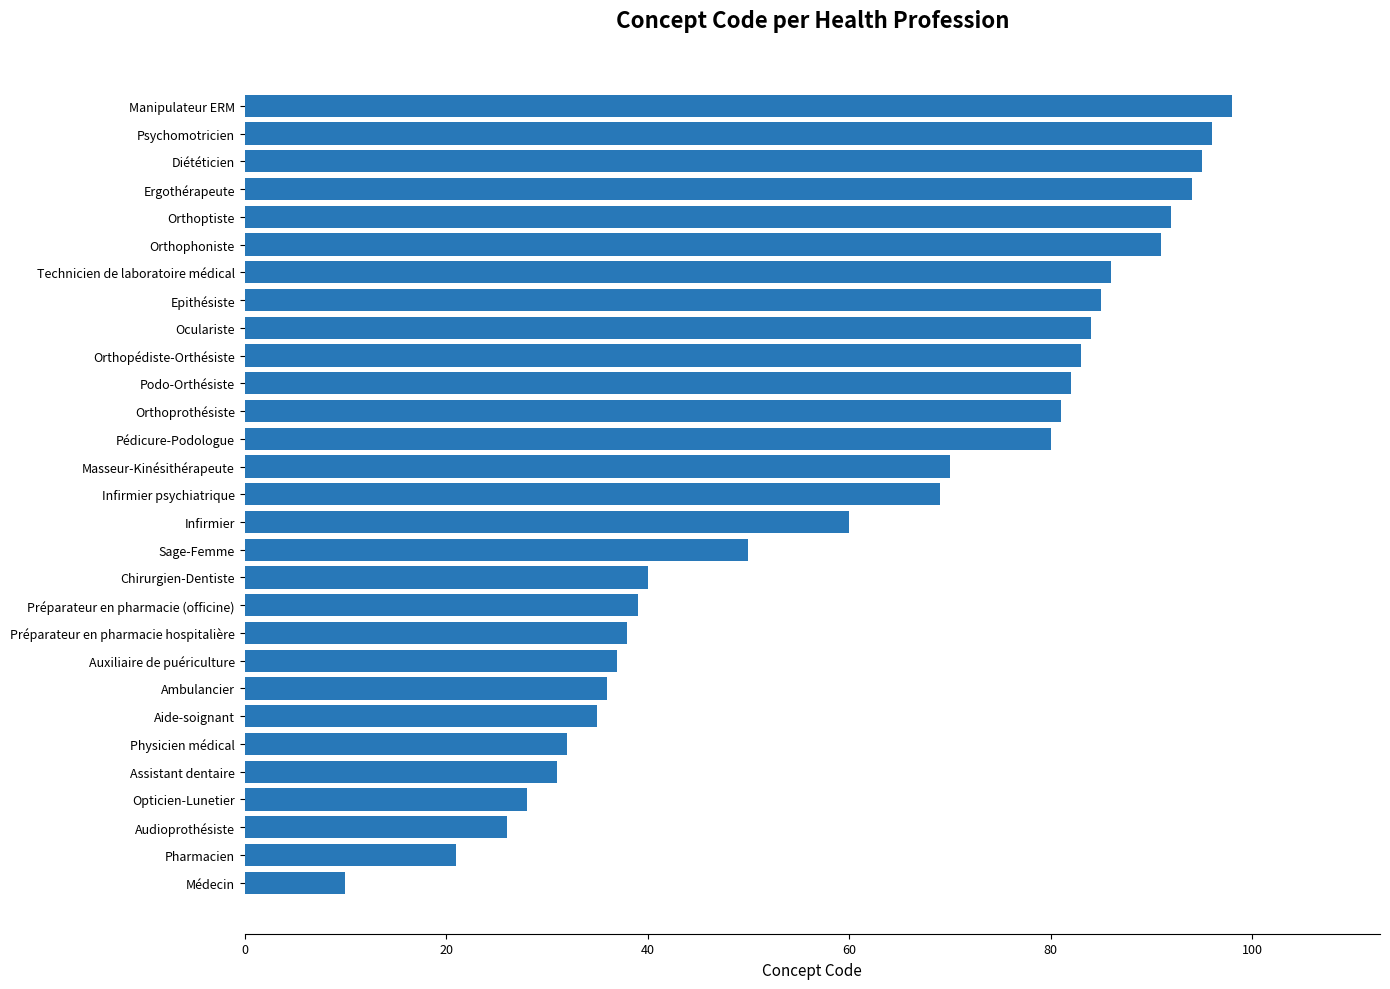

List the labels in order of value, smallest first.

Médecin, Pharmacien, Audioprothésiste, Opticien-Lunetier, Assistant dentaire, Physicien médical, Aide-soignant, Ambulancier, Auxiliaire de puériculture, Préparateur en pharmacie hospitalière, Préparateur en pharmacie (officine), Chirurgien-Dentiste, Sage-Femme, Infirmier, Infirmier psychiatrique, Masseur-Kinésithérapeute, Pédicure-Podologue, Orthoprothésiste, Podo-Orthésiste, Orthopédiste-Orthésiste, Oculariste, Epithésiste, Technicien de laboratoire médical, Orthophoniste, Orthoptiste, Ergothérapeute, Diététicien, Psychomotricien, Manipulateur ERM